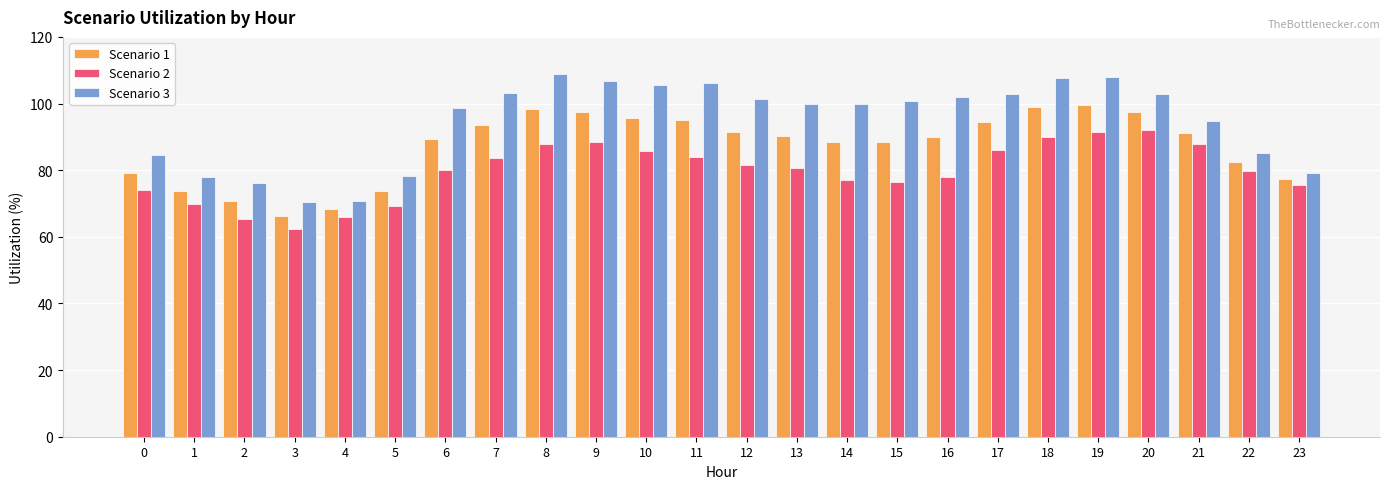

How many groups of bars are there?

24